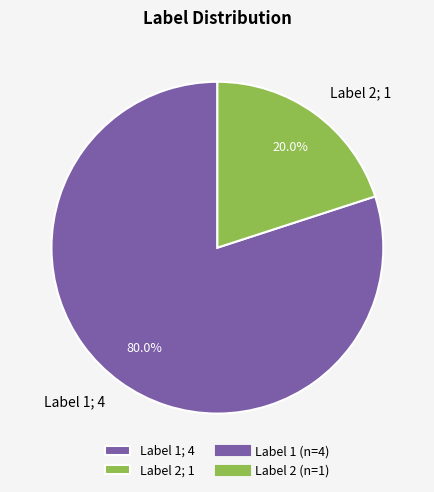

How much of the chart is everything except Label 1; 4?

20.0%